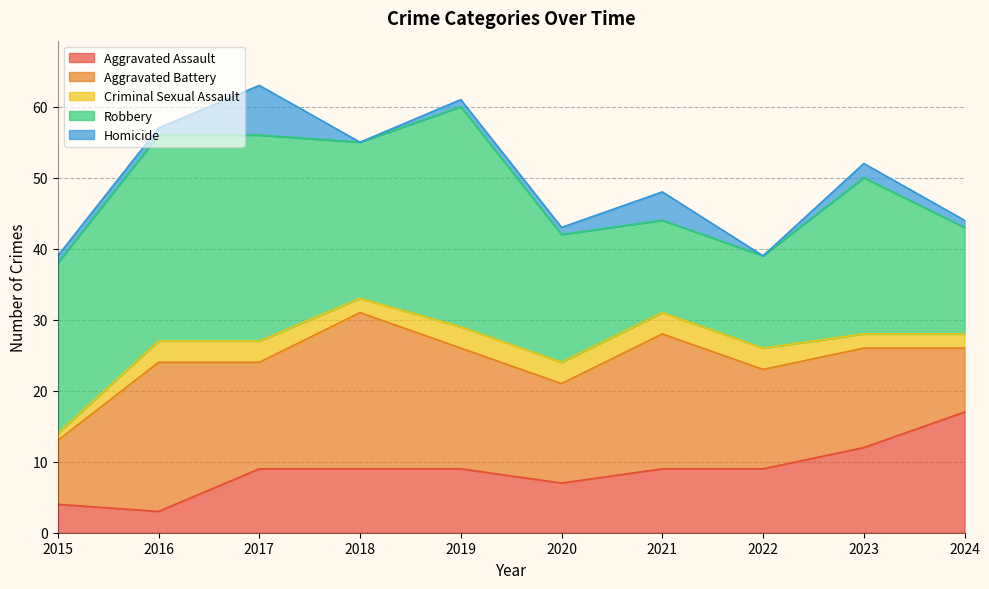

How many values in the Robbery series are below 22?

4